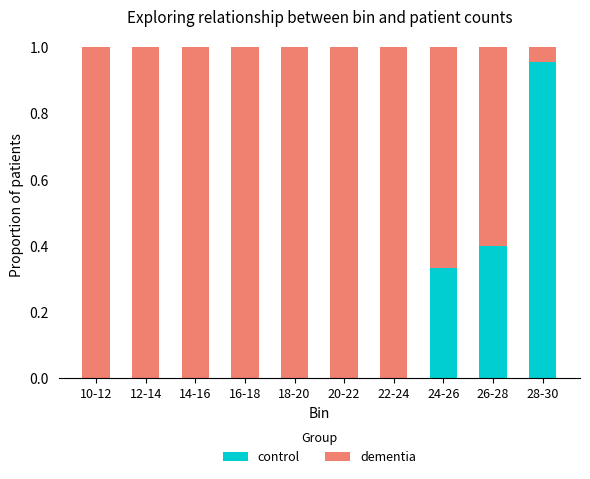

What is the sum of all control values?

1.7